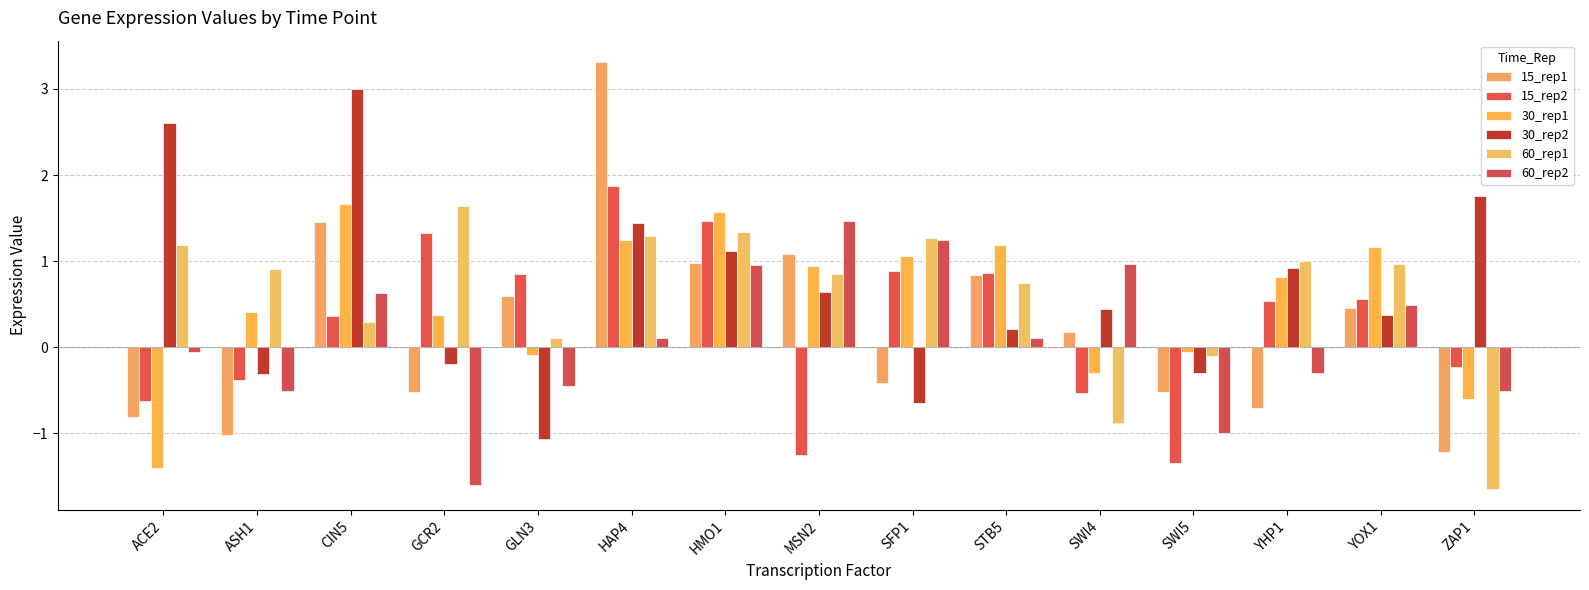

What position from the left is YHP1?

13